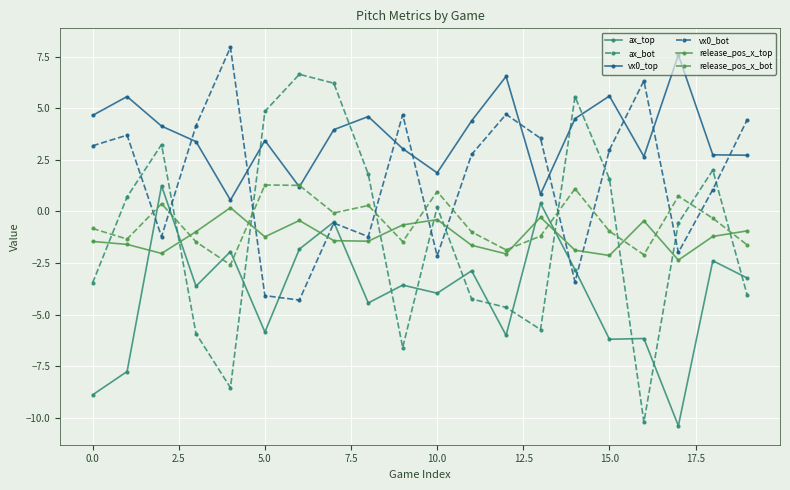

What is the minimum value for ax_bot?

-10.2